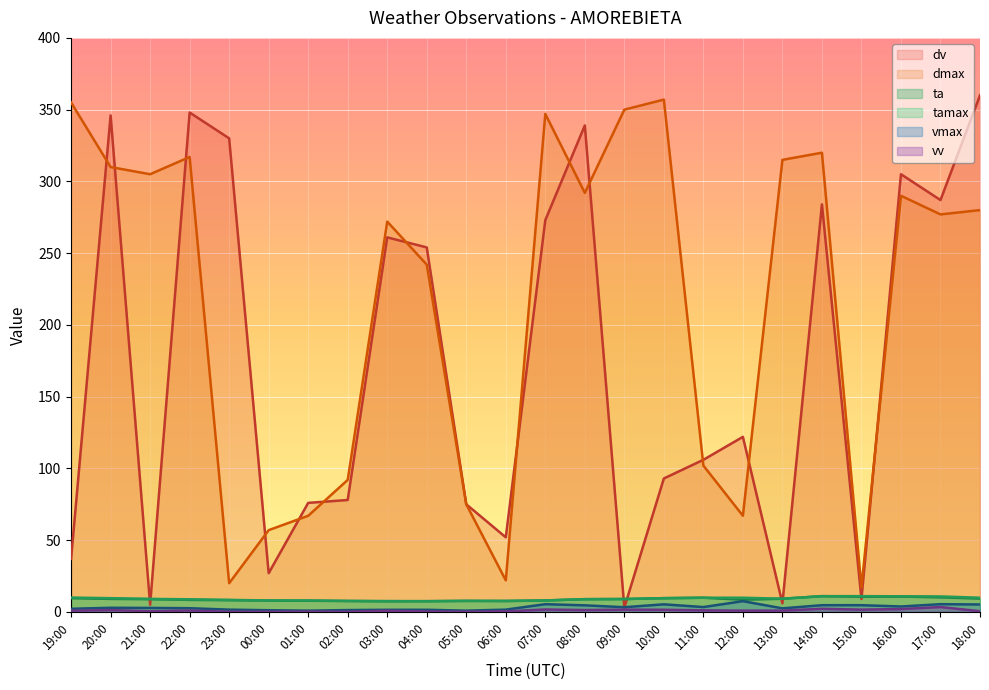

Which series changed the most between 02:00 and 16:00?

dv